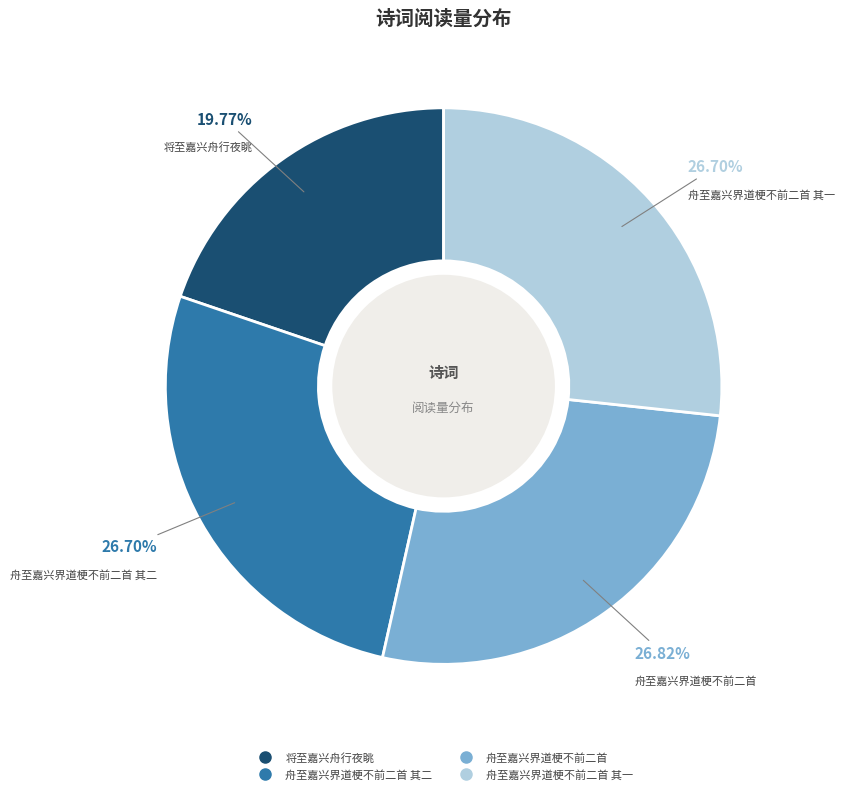

Is there any slice that represents more than half of the pie?

No